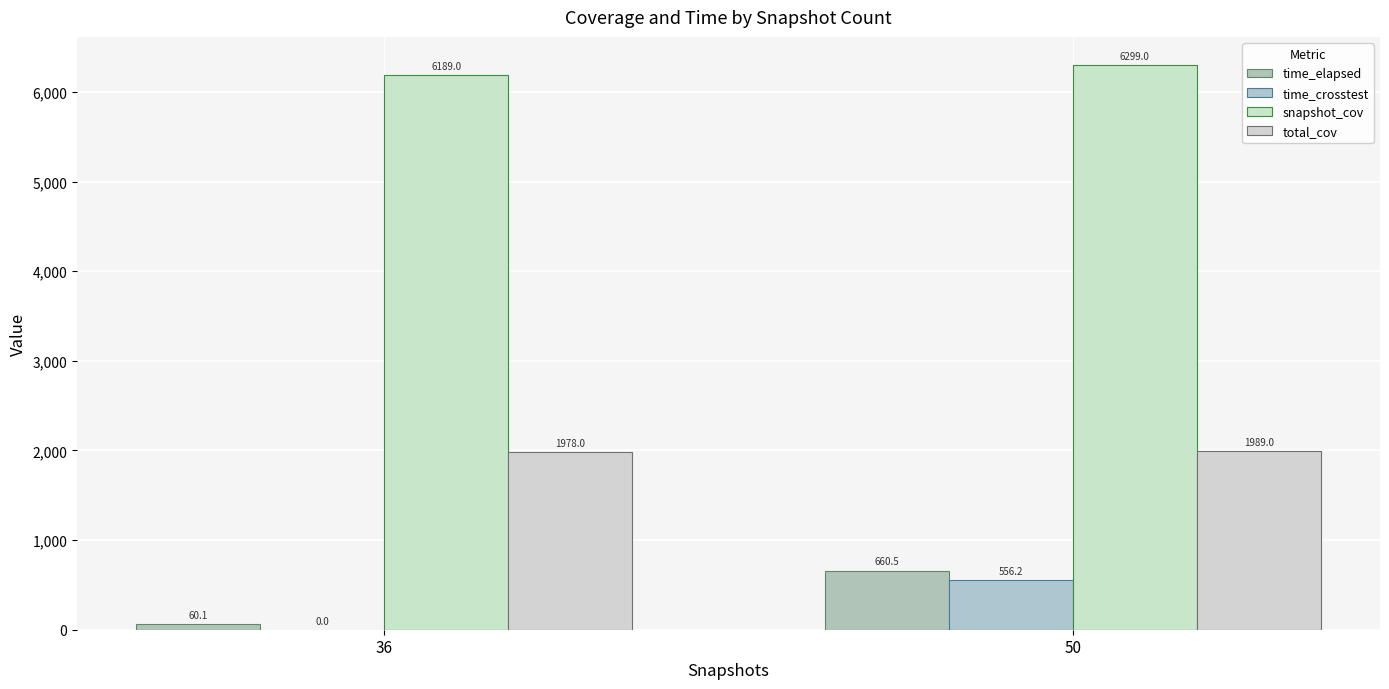

How many data points does each series have?

2